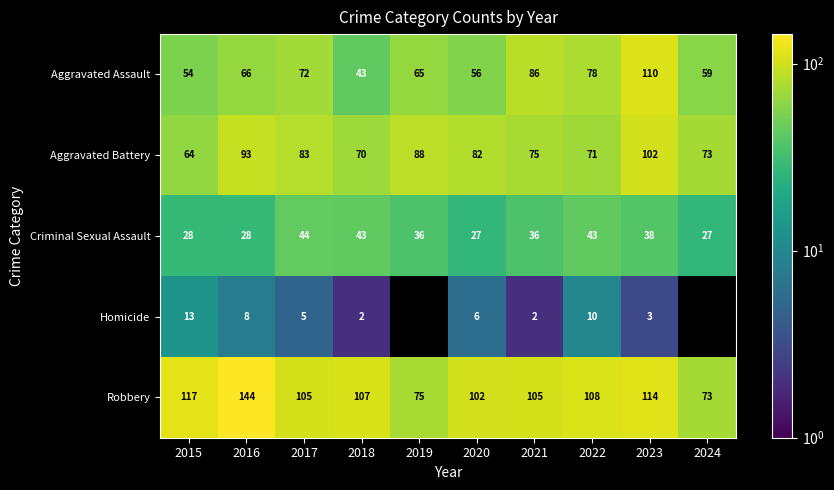

What is the difference between the Criminal Sexual Assault values at 2023 and 2016?

10